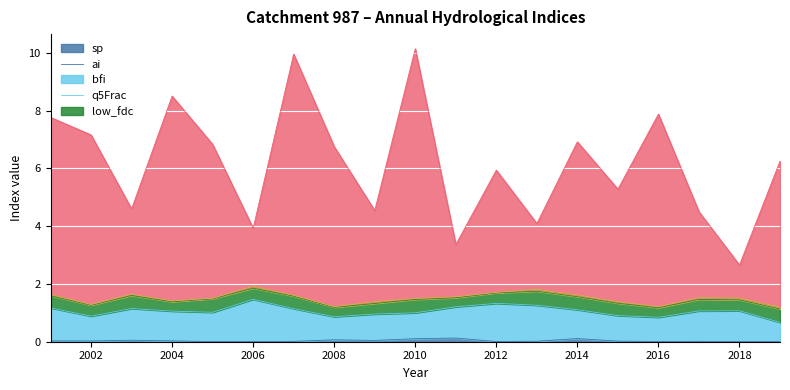

The q5Frac series shows 0.0 at 2013. True or false?

False